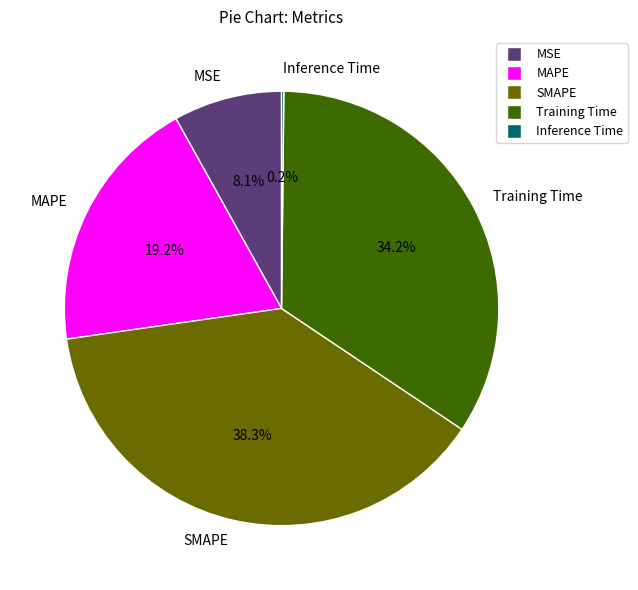

Is there a majority slice in this chart?

No